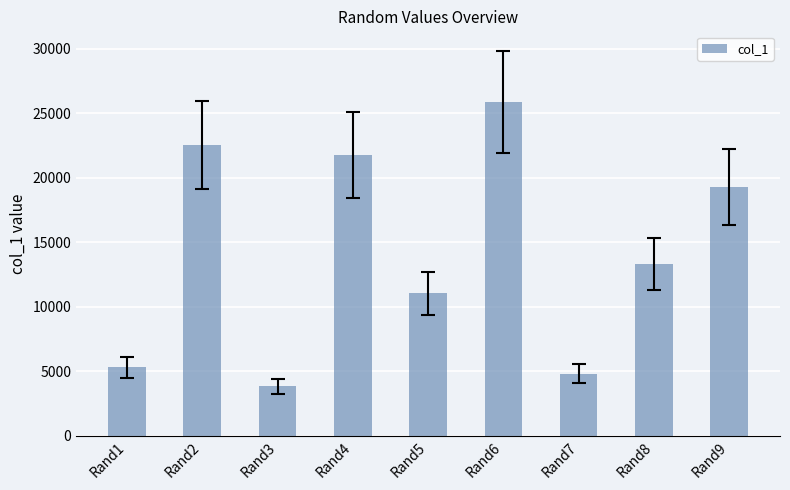

What is the value of the 7th bar from the left?

4805